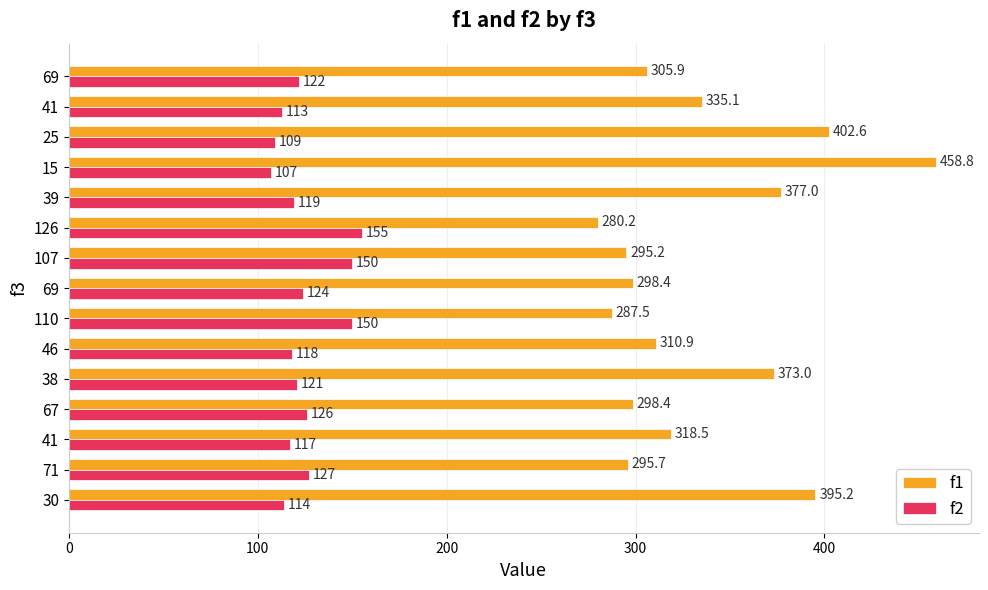

What are all the series names shown in the legend?

f1, f2